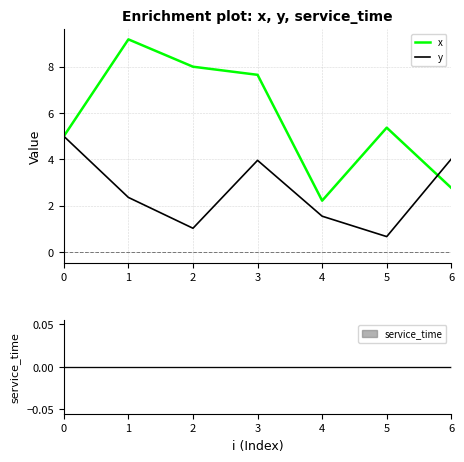

In y, how many points are higher than both neighbors (excluding endpoints)?

1